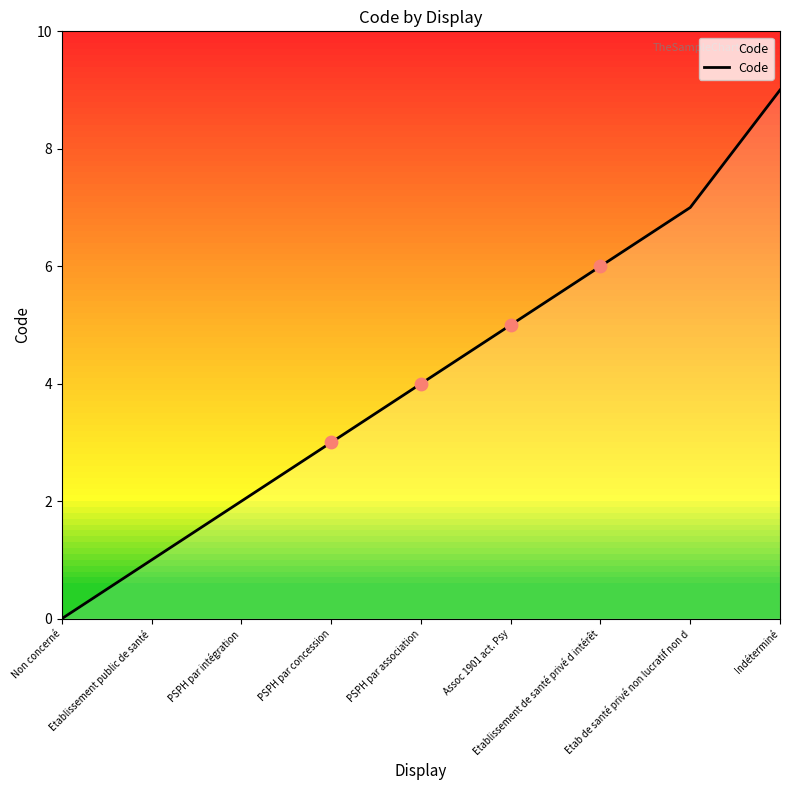

Between PSPH par intégration and Etablissement de santé privé d intérêt, which is larger?

Etablissement de santé privé d intérêt